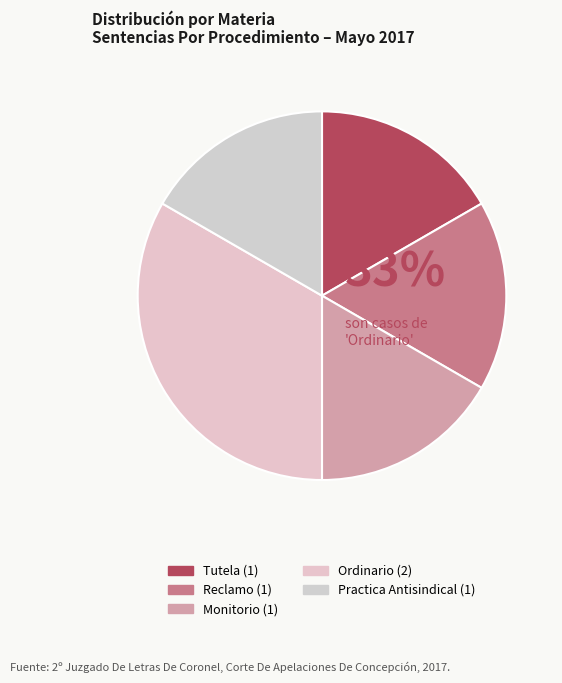

The Reclamo slice represents 17% of the pie. True or false?

True